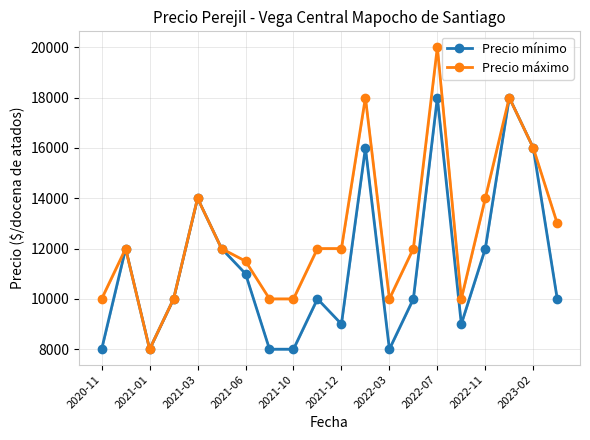

Which category has the highest value in the Precio máximo series?

2022-07